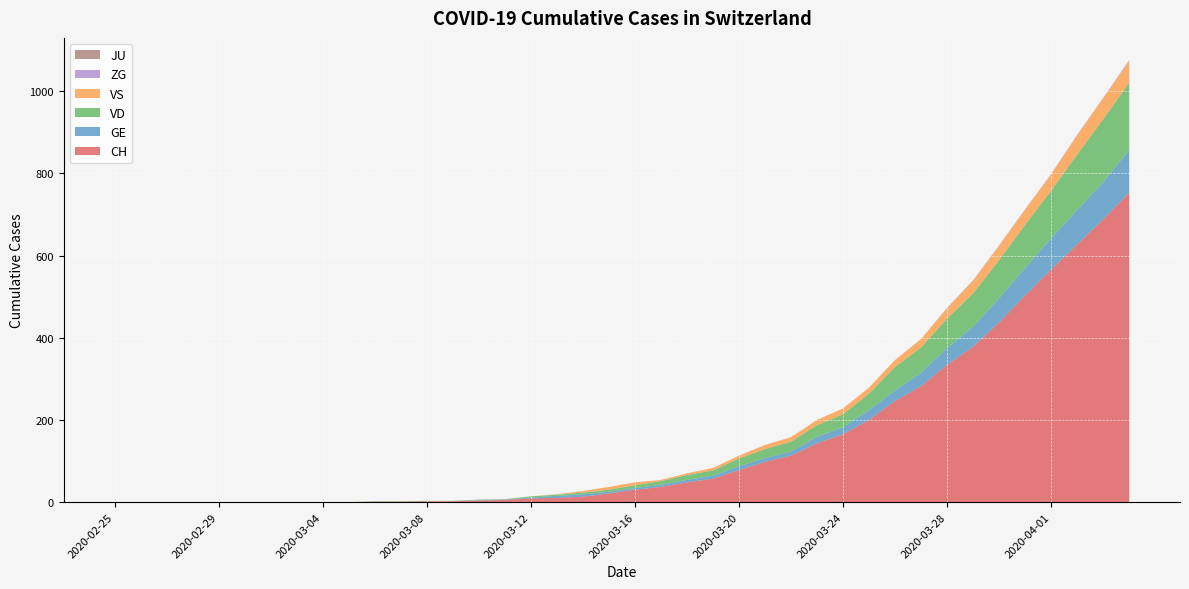

Reading left to right, extract all data points from this chart.

CH: 2020-02-25=0	2020-02-26=0	2020-02-27=0	2020-02-28=0	2020-02-29=0	2020-03-01=0	2020-03-02=0	2020-03-03=0	2020-03-04=0	2020-03-05=0	2020-03-06=1	2020-03-07=1	2020-03-08=2	2020-03-09=2	2020-03-10=4	2020-03-11=5	2020-03-12=9	2020-03-13=10	2020-03-14=13	2020-03-15=21	2020-03-16=30	2020-03-17=37	2020-03-18=48	2020-03-19=57	2020-03-20=78	2020-03-21=98	2020-03-22=113	2020-03-23=143	2020-03-24=165	2020-03-25=200	2020-03-26=246	2020-03-27=282	2020-03-28=334	2020-03-29=378	2020-03-30=437	2020-03-31=503	2020-04-01=566	2020-04-02=627	2020-04-03=688	2020-04-04=753
GE: 2020-02-25=0	2020-02-26=0	2020-02-27=0	2020-02-28=0	2020-02-29=0	2020-03-01=0	2020-03-02=0	2020-03-03=0	2020-03-04=0	2020-03-05=0	2020-03-06=0	2020-03-07=0	2020-03-08=0	2020-03-09=0	2020-03-10=1	2020-03-11=1	2020-03-12=2	2020-03-13=5	2020-03-14=6	2020-03-15=4	2020-03-16=4	2020-03-17=5	2020-03-18=6	2020-03-19=7	2020-03-20=9	2020-03-21=9	2020-03-22=10	2020-03-23=16	2020-03-24=17	2020-03-25=24	2020-03-26=26	2020-03-27=33	2020-03-28=41	2020-03-29=49	2020-03-30=59	2020-03-31=67	2020-04-01=76	2020-04-02=84	2020-04-03=91	2020-04-04=104
VD: 2020-02-25=0	2020-02-26=0	2020-02-27=0	2020-02-28=0	2020-02-29=0	2020-03-01=0	2020-03-02=0	2020-03-03=0	2020-03-04=0	2020-03-05=0	2020-03-06=1	2020-03-07=1	2020-03-08=1	2020-03-09=1	2020-03-10=1	2020-03-11=1	2020-03-12=3	2020-03-13=3	2020-03-14=4	2020-03-15=5	2020-03-16=7	2020-03-17=9	2020-03-18=12	2020-03-19=13	2020-03-20=19	2020-03-21=22	2020-03-22=24	2020-03-23=28	2020-03-24=32	2020-03-25=40	2020-03-26=57	2020-03-27=61	2020-03-28=72	2020-03-29=81	2020-03-30=93	2020-03-31=105	2020-04-01=116	2020-04-02=135	2020-04-03=153	2020-04-04=164
VS: 2020-02-25=0	2020-02-26=0	2020-02-27=0	2020-02-28=0	2020-02-29=0	2020-03-01=0	2020-03-02=0	2020-03-03=0	2020-03-04=0	2020-03-05=0	2020-03-06=0	2020-03-07=0	2020-03-08=0	2020-03-09=0	2020-03-10=0	2020-03-11=0	2020-03-12=0	2020-03-13=1	2020-03-14=4	2020-03-15=7	2020-03-16=7	2020-03-17=3	2020-03-18=4	2020-03-19=6	2020-03-20=7	2020-03-21=10	2020-03-22=11	2020-03-23=13	2020-03-24=14	2020-03-25=15	2020-03-26=17	2020-03-27=21	2020-03-28=25	2020-03-29=31	2020-03-30=35	2020-03-31=37	2020-04-01=40	2020-04-02=47	2020-04-03=51	2020-04-04=53
ZG: 2020-02-25=0	2020-02-26=0	2020-02-27=0	2020-02-28=0	2020-02-29=0	2020-03-01=0	2020-03-02=0	2020-03-03=0	2020-03-04=0	2020-03-05=0	2020-03-06=0	2020-03-07=0	2020-03-08=0	2020-03-09=0	2020-03-10=0	2020-03-11=0	2020-03-12=0	2020-03-13=0	2020-03-14=0	2020-03-15=0	2020-03-16=0	2020-03-17=0	2020-03-18=0	2020-03-19=0	2020-03-20=0	2020-03-21=0	2020-03-22=0	2020-03-23=0	2020-03-24=0	2020-03-25=0	2020-03-26=0	2020-03-27=0	2020-03-28=1	2020-03-29=1	2020-03-30=1	2020-03-31=1	2020-04-01=1	2020-04-02=1	2020-04-03=1	2020-04-04=2
JU: 2020-02-25=0	2020-02-26=0	2020-02-27=0	2020-02-28=0	2020-02-29=0	2020-03-01=0	2020-03-02=0	2020-03-03=0	2020-03-04=0	2020-03-05=0	2020-03-06=0	2020-03-07=0	2020-03-08=0	2020-03-09=0	2020-03-10=0	2020-03-11=0	2020-03-12=0	2020-03-13=0	2020-03-14=0	2020-03-15=0	2020-03-16=0	2020-03-17=0	2020-03-18=0	2020-03-19=0	2020-03-20=0	2020-03-21=0	2020-03-22=0	2020-03-23=0	2020-03-24=0	2020-03-25=0	2020-03-26=0	2020-03-27=0	2020-03-28=0	2020-03-29=0	2020-03-30=0	2020-03-31=0	2020-04-01=0	2020-04-02=0	2020-04-03=0	2020-04-04=0